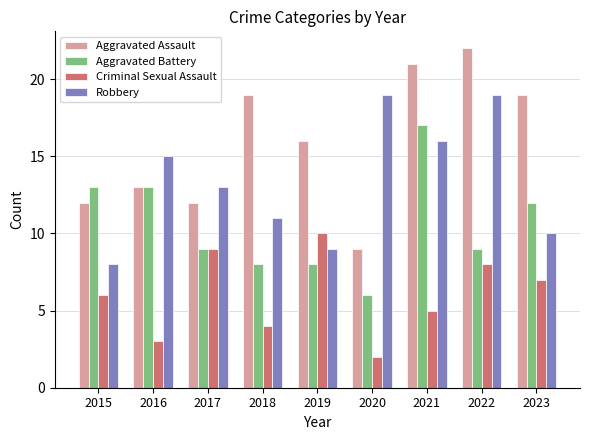

What is the difference between the Aggravated Battery values at 2016 and 2019?

5